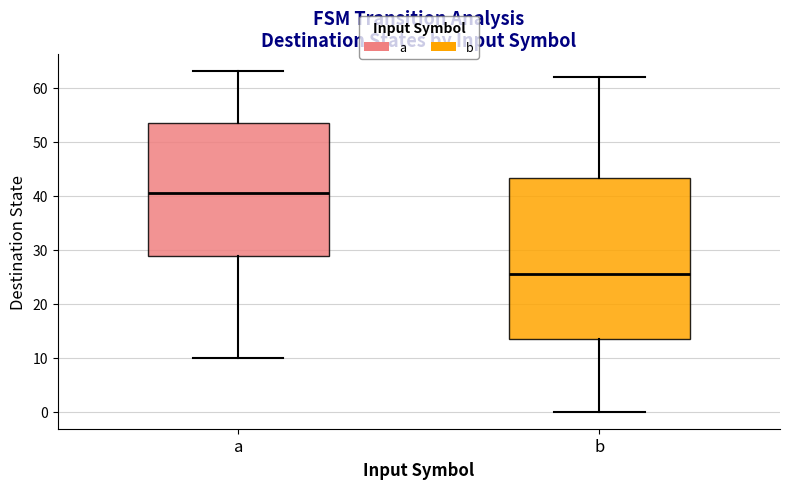

Reading left to right, transcribe this box plot: for each box, give where its median line is, the range the box spans, and where its two whiskers end, as read against the y-axis. The values are not printed on the chart, so give them approximately, as read against the axis.

a: median 41, box 29 to 54, whiskers 10 to 63
b: median 26, box 14 to 43, whiskers 0 to 62